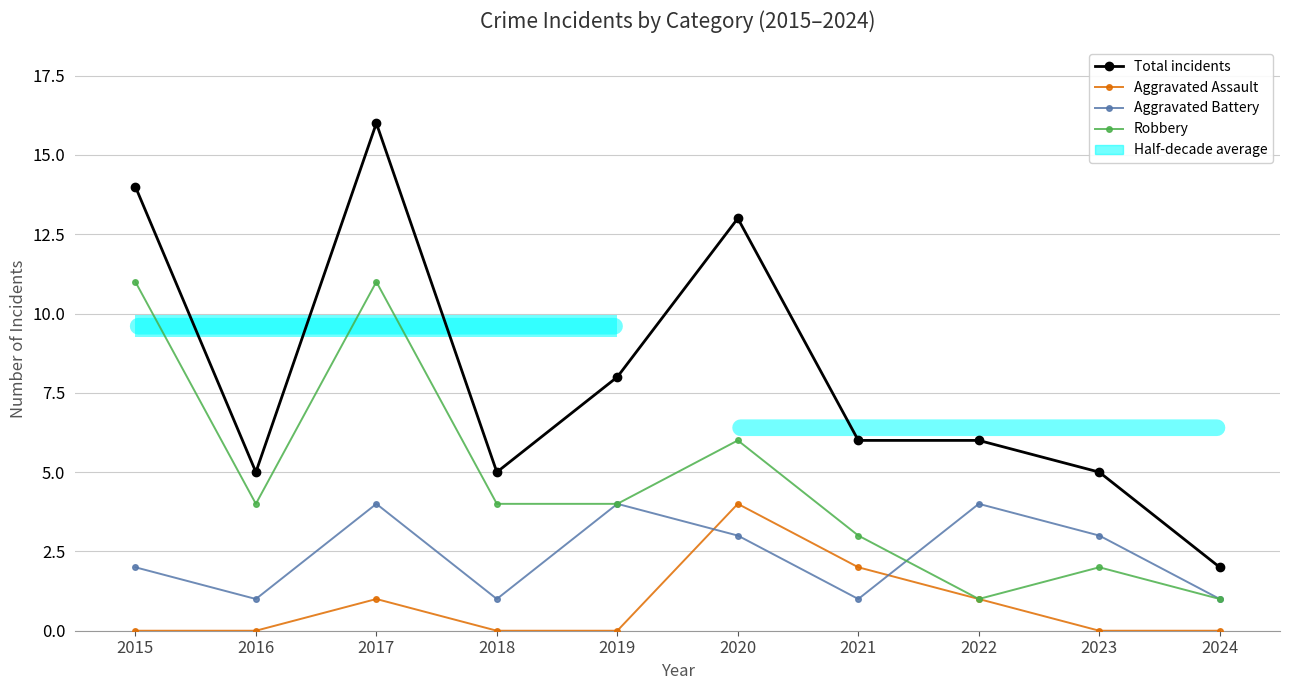

What is the greatest value displayed?

16